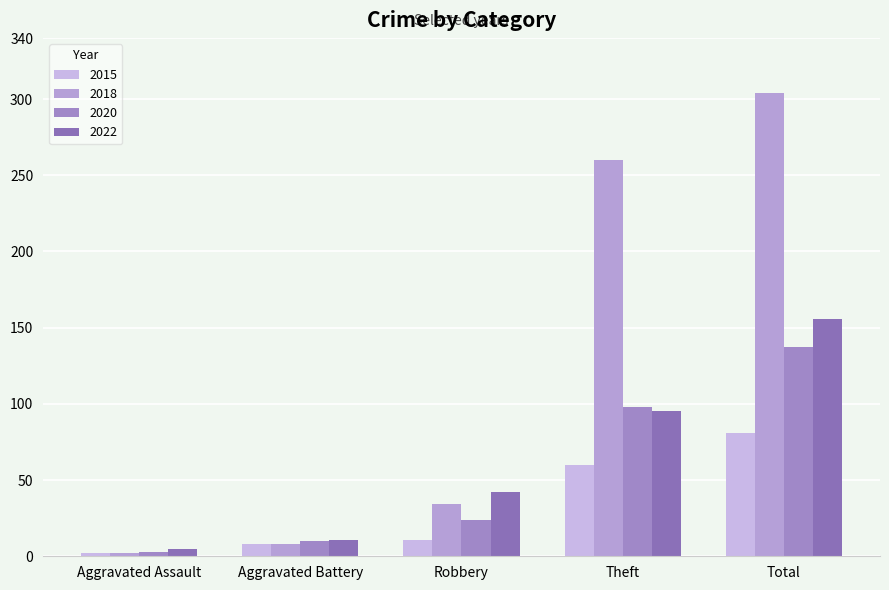

Reading right to left, list all the values displayed in this chart.

2015: Total=81	Theft=60	Robbery=11	Aggravated Battery=8	Aggravated Assault=2
2018: Total=304	Theft=260	Robbery=34	Aggravated Battery=8	Aggravated Assault=2
2020: Total=137	Theft=98	Robbery=24	Aggravated Battery=10	Aggravated Assault=3
2022: Total=156	Theft=95	Robbery=42	Aggravated Battery=11	Aggravated Assault=5